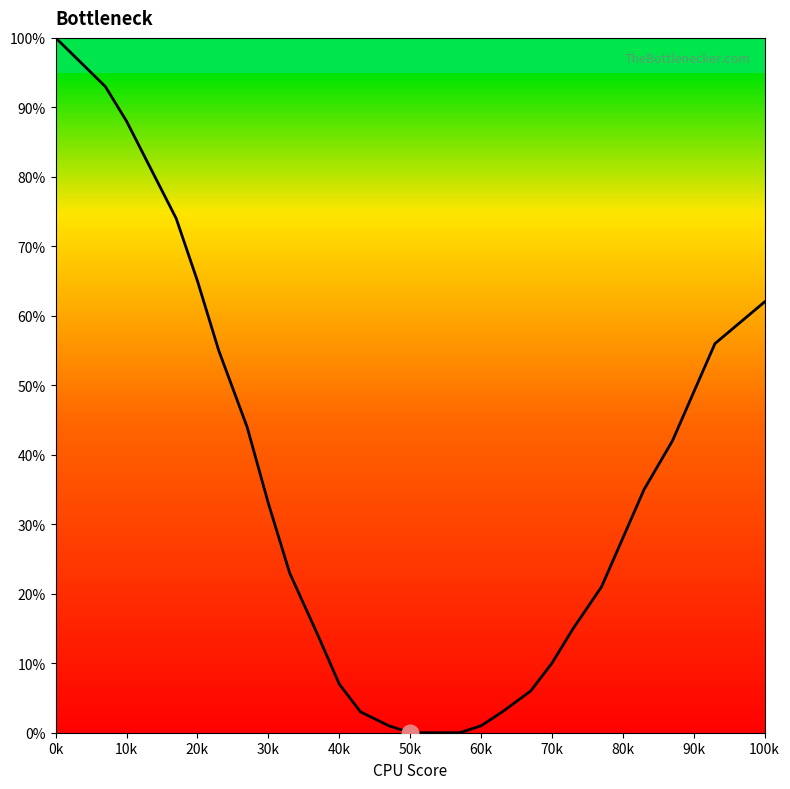

What is the difference between the maximum and minimum values?

100